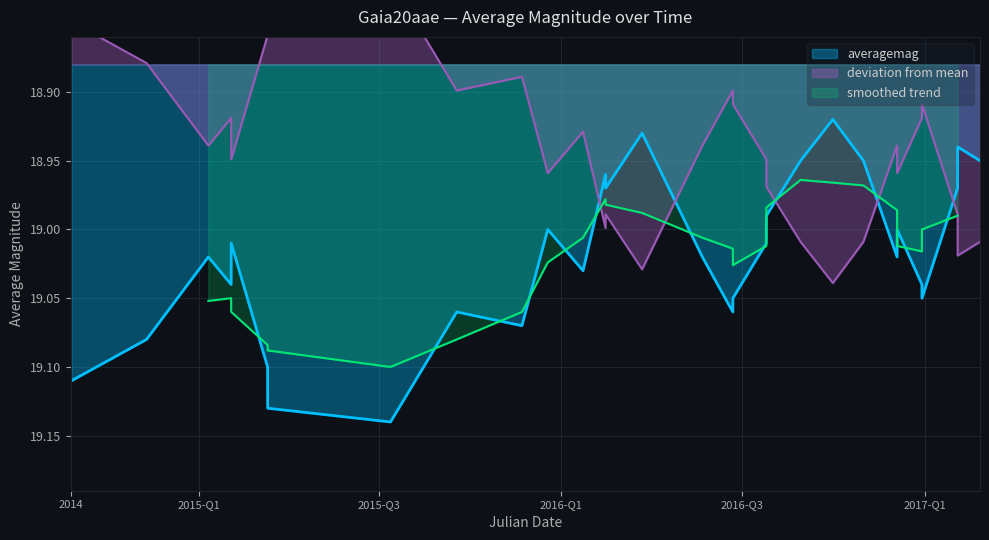

True or false: the data has more than 1 interior local peaks.

True